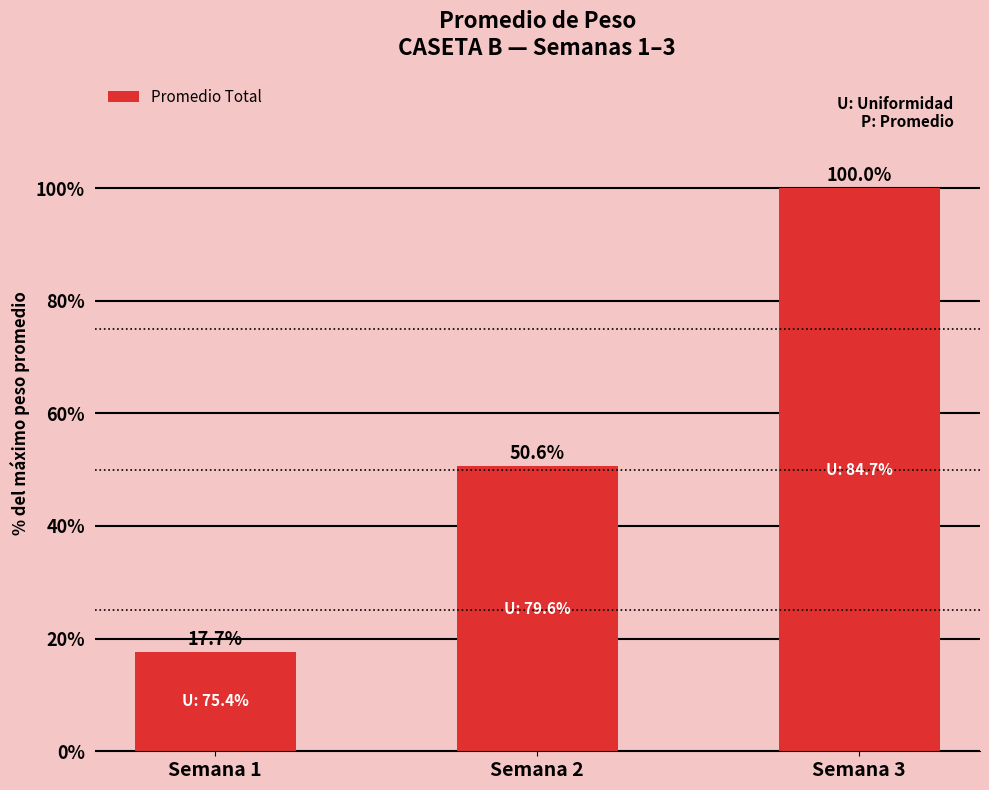

Rank the categories by value from highest to lowest.

Semana 3, Semana 2, Semana 1